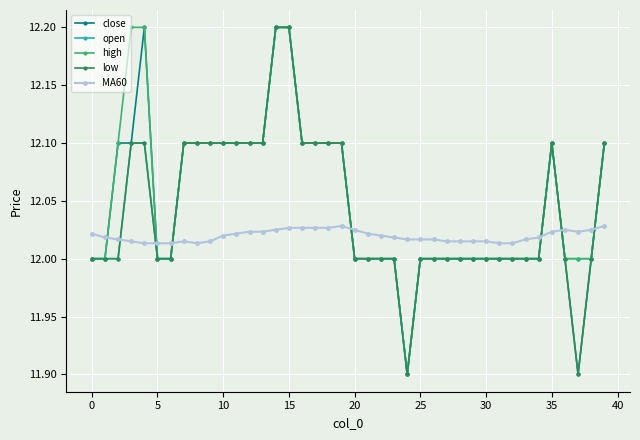

True or false: high and MA60 cross at least once.

True